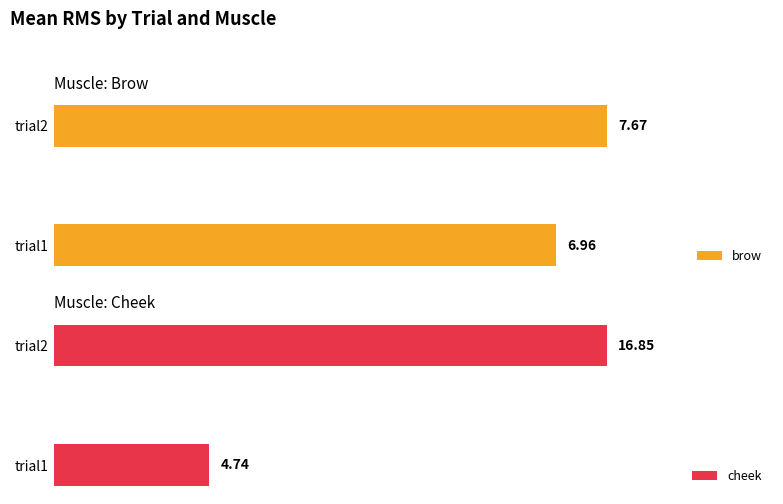

What is the value of the brow bar at the 1st from the left?

7.0